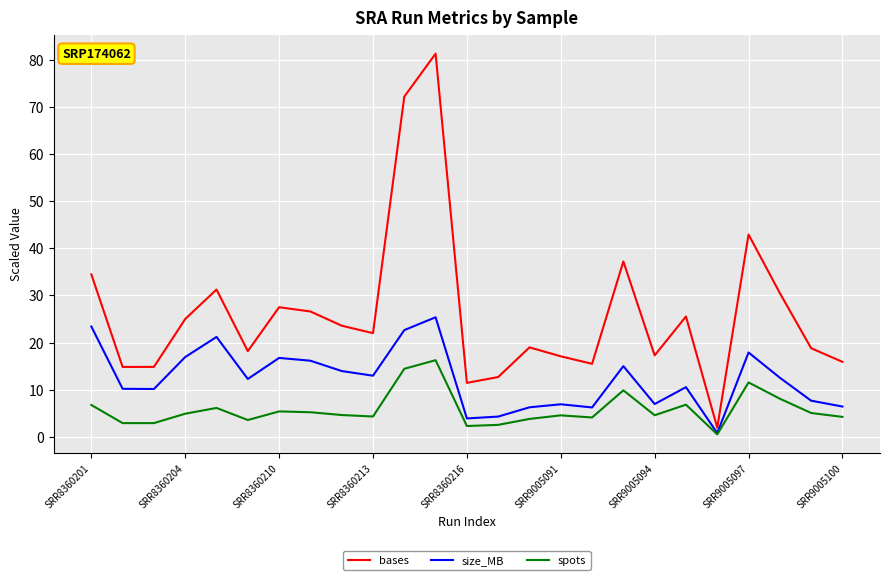

What is the average value of the spots series?

5.8